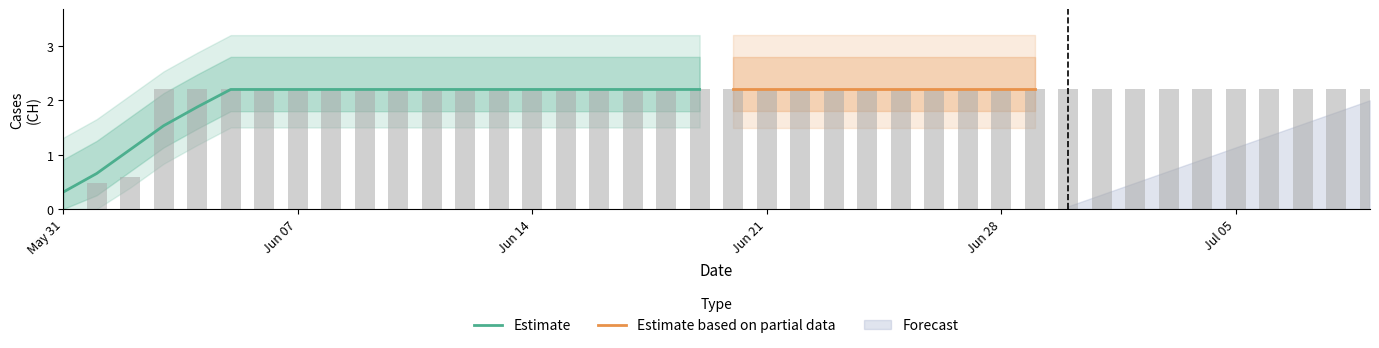

How many data points are above 2?

37